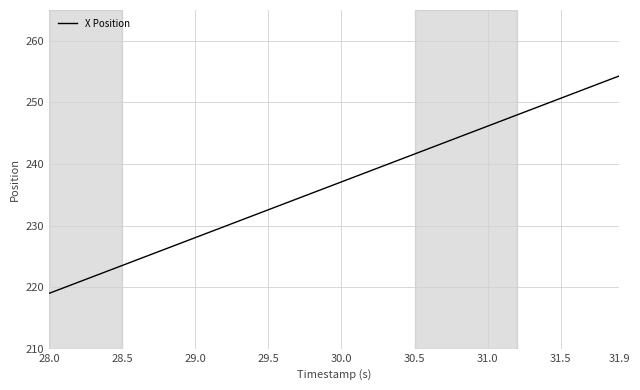

What is the difference between the maximum and minimum values?

35.3